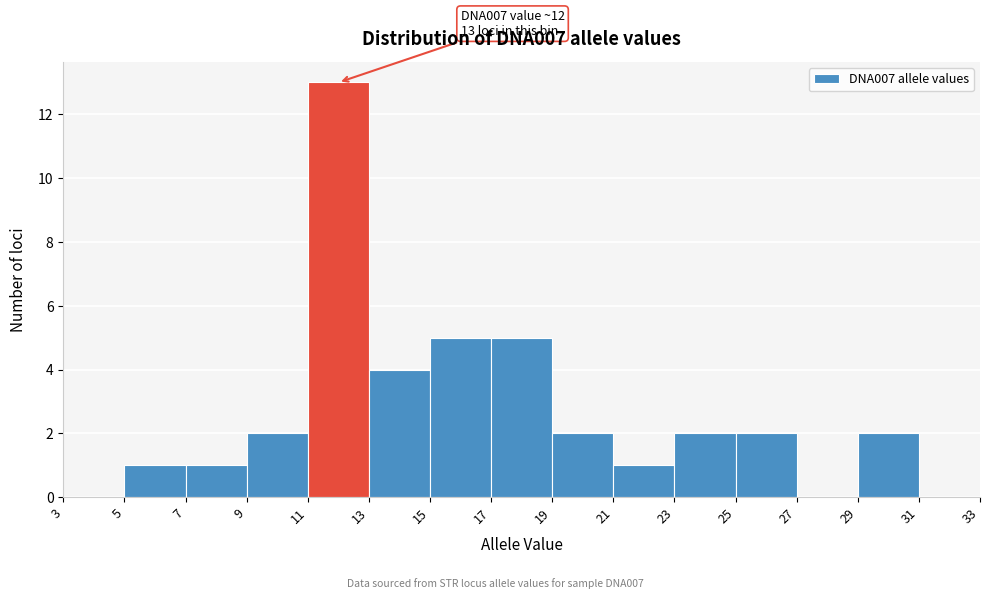

Which range on the x-axis has the tallest bar?

11 to 13